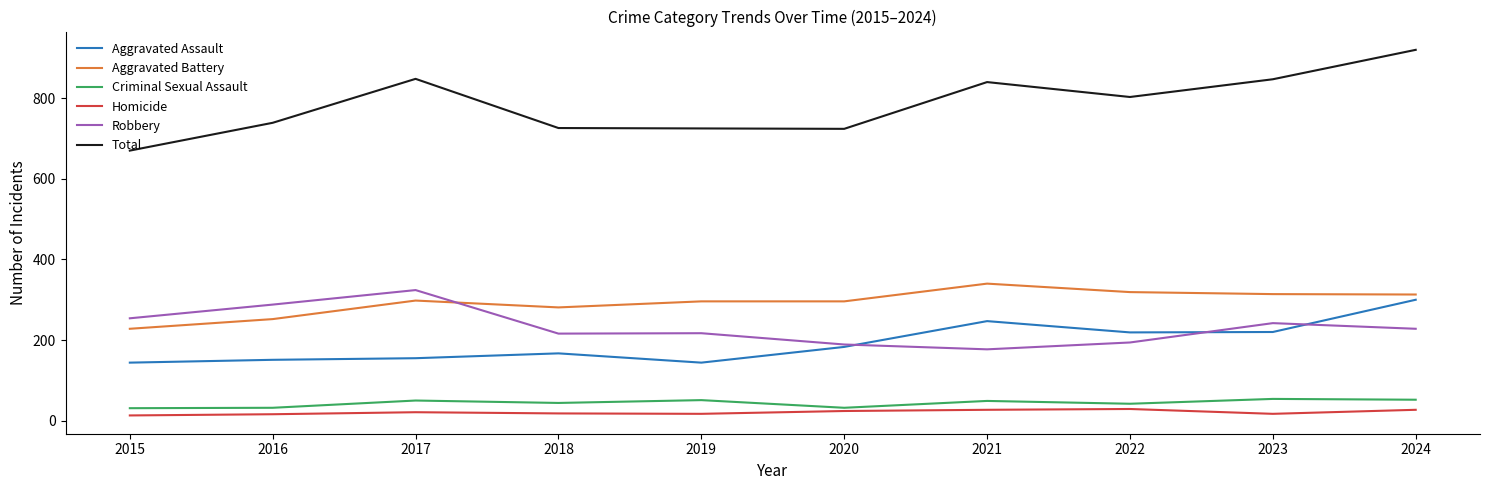

What is the total value across all series at 2023?

1694